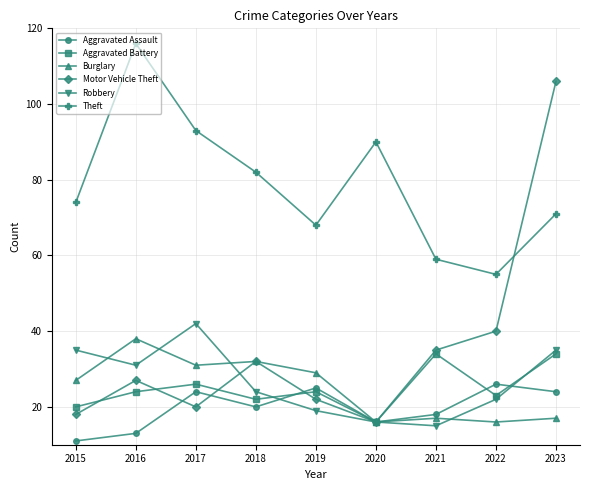

What is the minimum value shown in the chart?

11